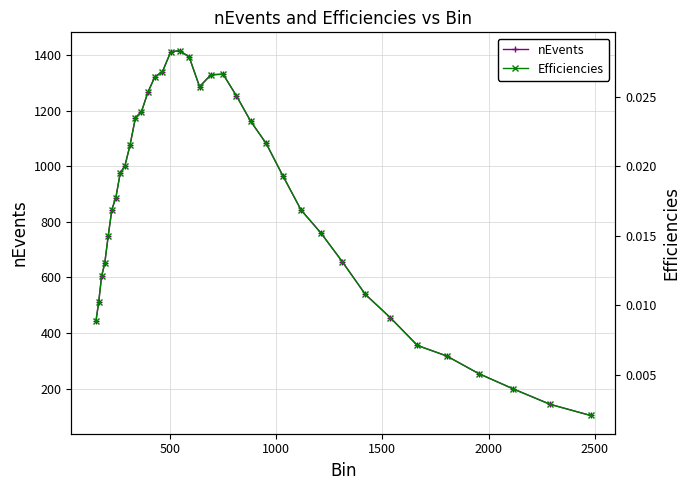

True or false: nEvents has more than 1 points higher than both neighbors.

True